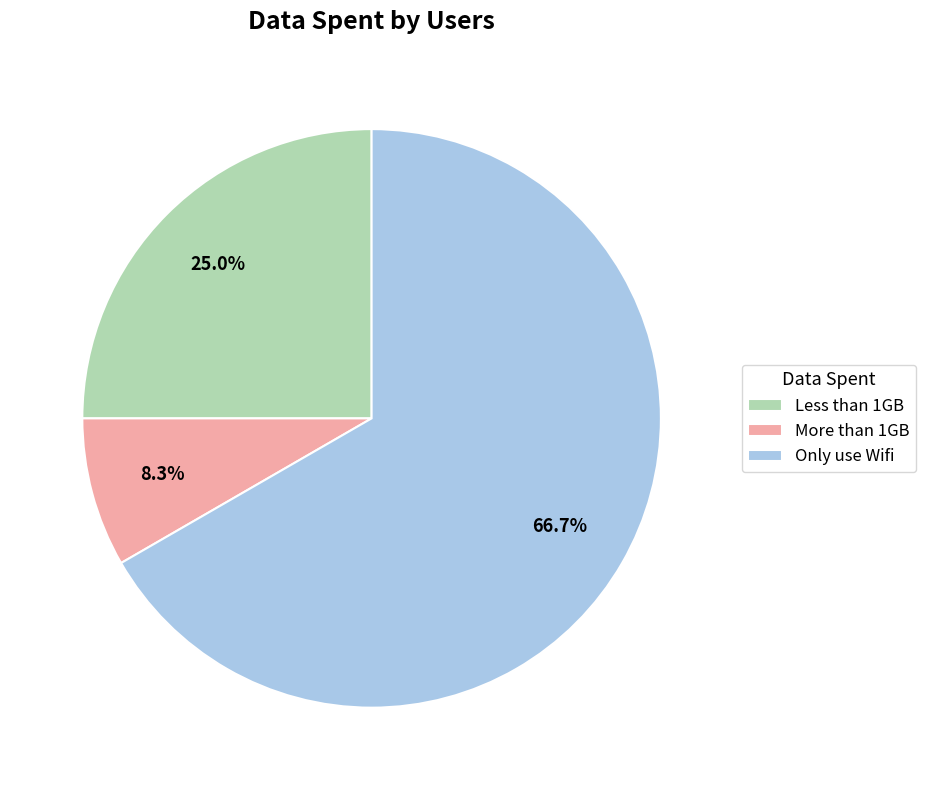

Approximately how many times larger is the value at Less than 1GB compared to Only use Wifi?

0.4